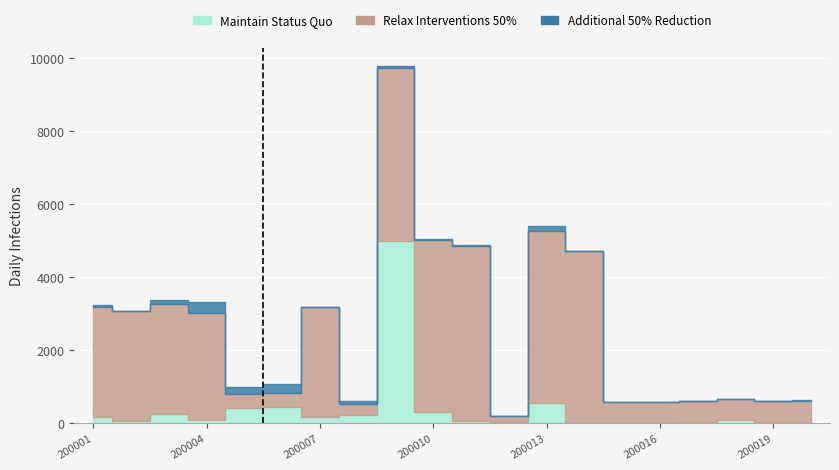

True or false: Additional 50% Reduction has more than 0 points higher than both neighbors.

True